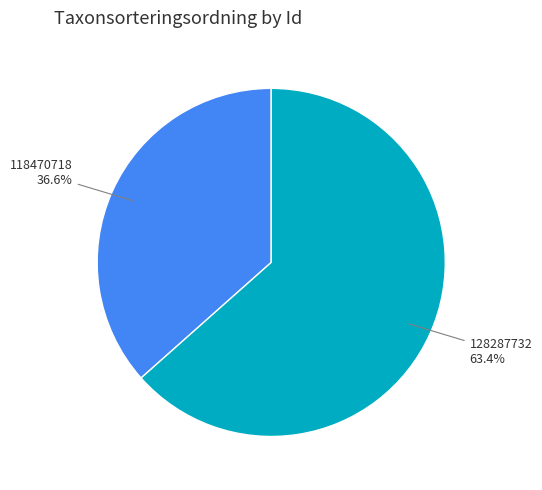

The 118470718 slice represents 46% of the pie. True or false?

False